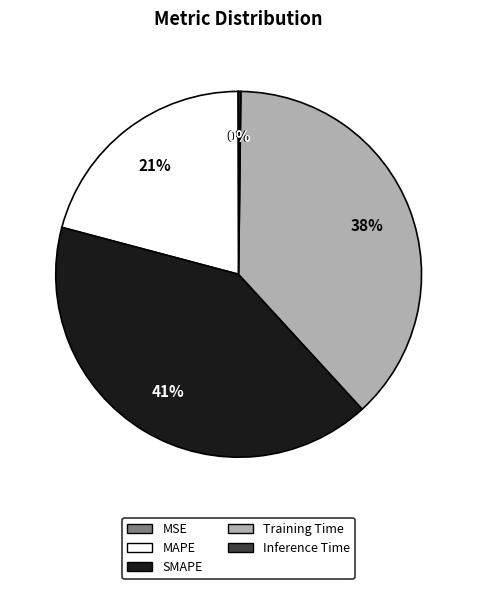

Approximately how many times larger is the value at SMAPE compared to MAPE?

2.0